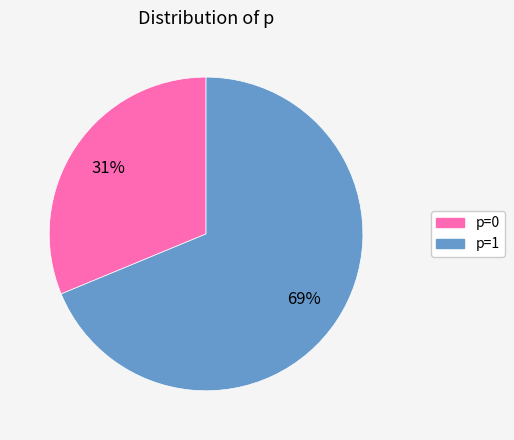

Is there any slice that represents more than half of the pie?

Yes